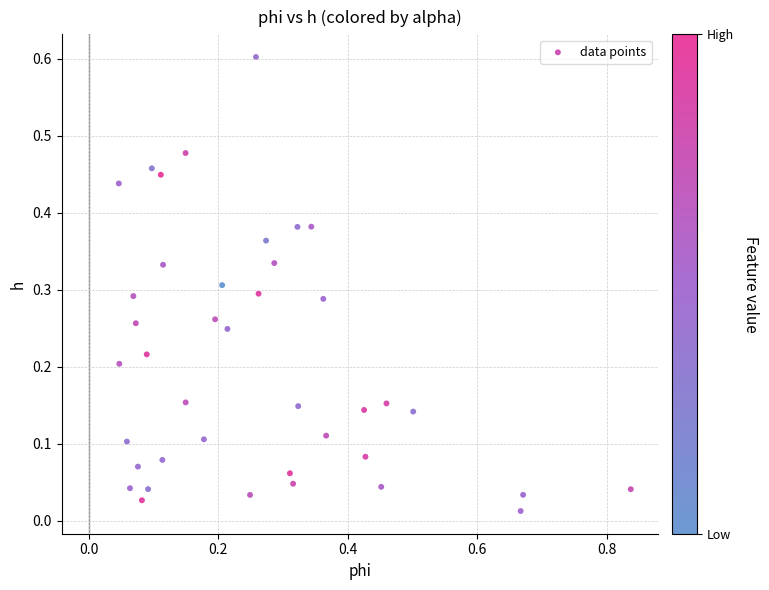

What is the range of Y values (max minus min)?

0.6